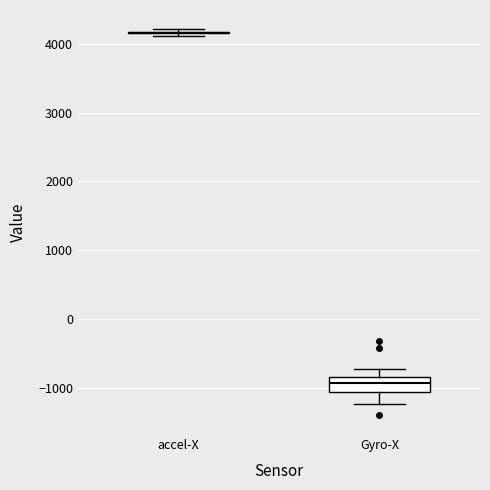

Reading left to right, read every box against the y-axis: the position of its median line, the range the box covers, and the ends of its whiskers. The values are not printed on the chart, so give them approximately, as read against the axis.

accel-X: box collapsed to a line at 4200, whiskers 4100 to 4200
Gyro-X: median -900, box -1100 to -800, whiskers -1200 to -700